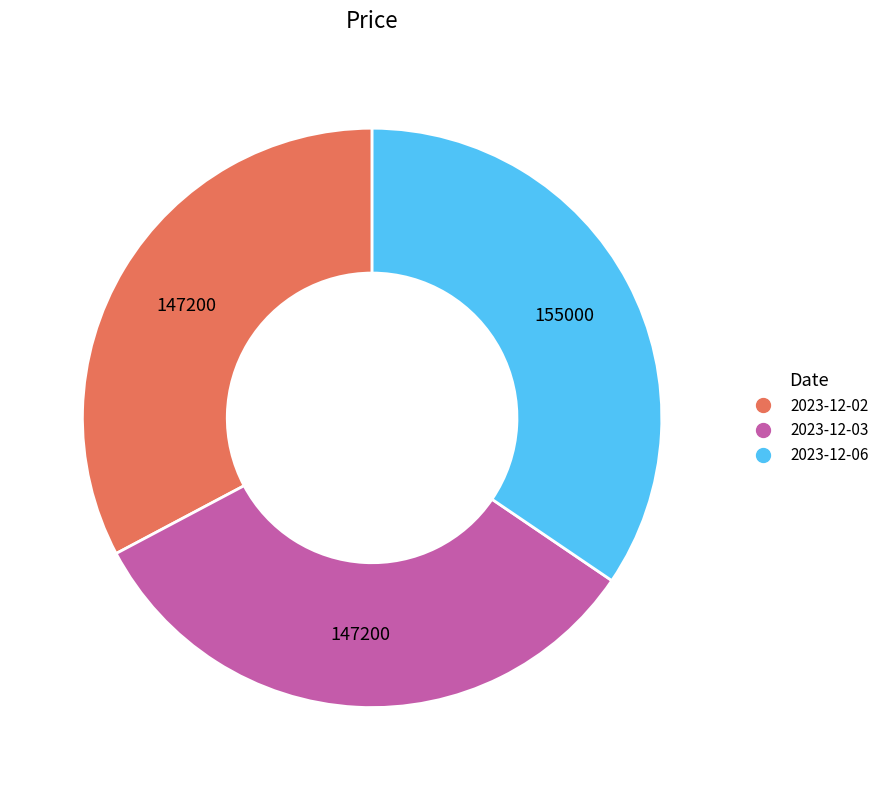

Is there any slice that represents more than half of the pie?

No